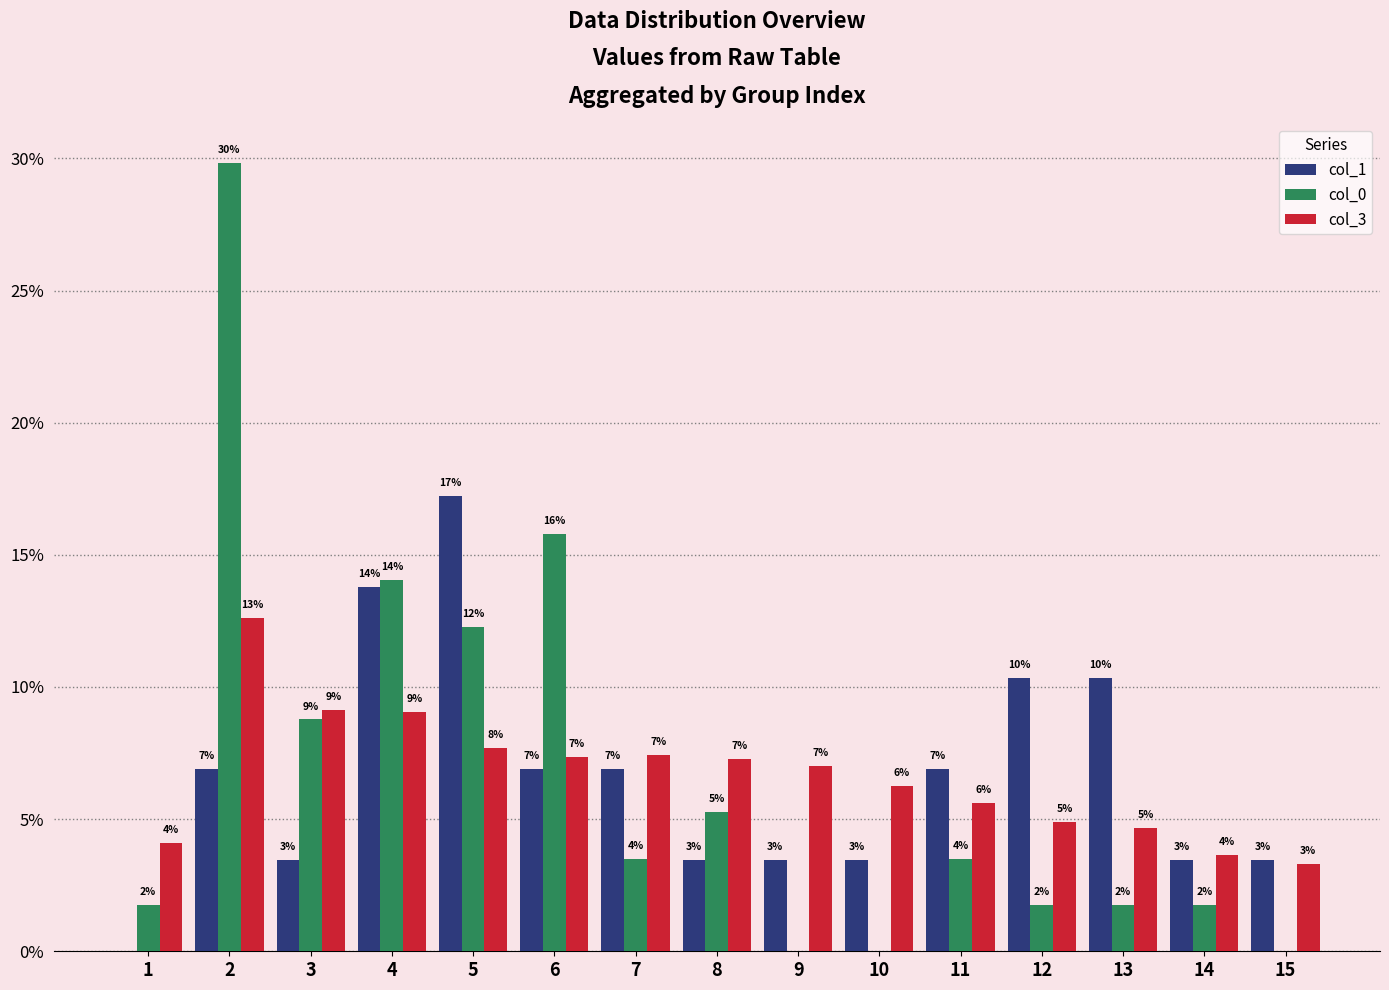

At 11, list the series in order from smallest to largest.

col_0, col_3, col_1